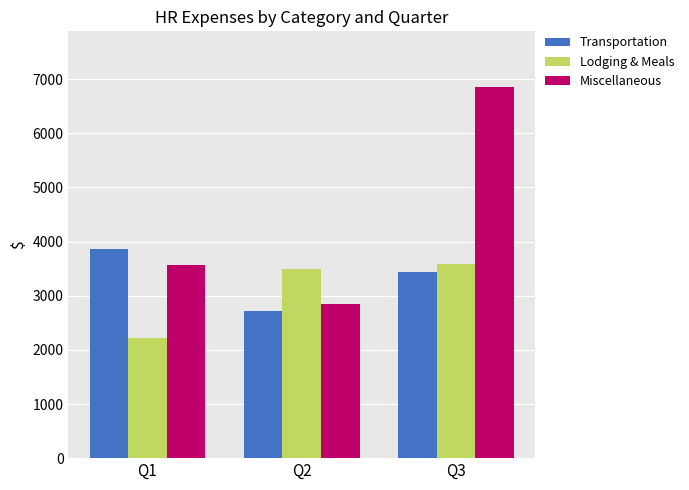

What are all the series names shown in the legend?

Transportation, Lodging & Meals, Miscellaneous